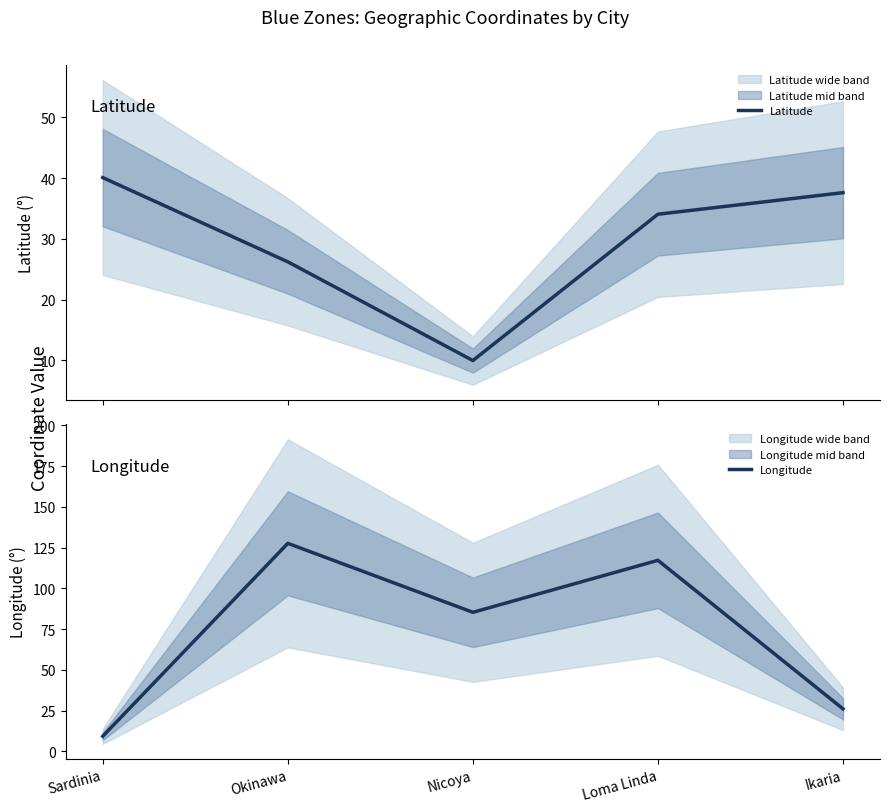

At which category does Longitude reach its first local peak?

Okinawa